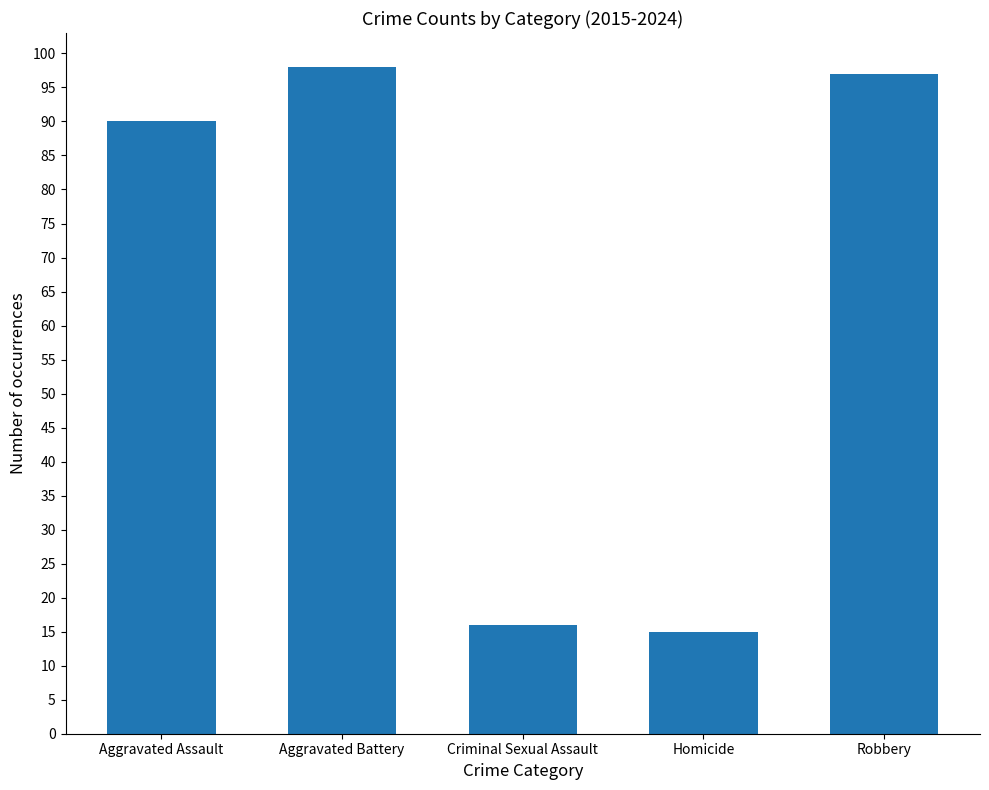

The value at Aggravated Battery is 98. True or false?

True